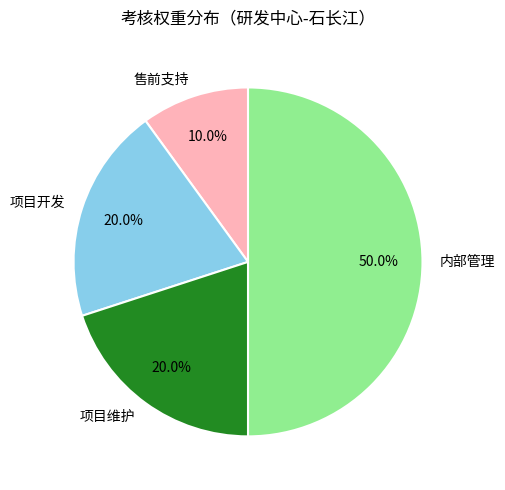

What percentage is the 项目维护 slice, to the nearest percent?

20%